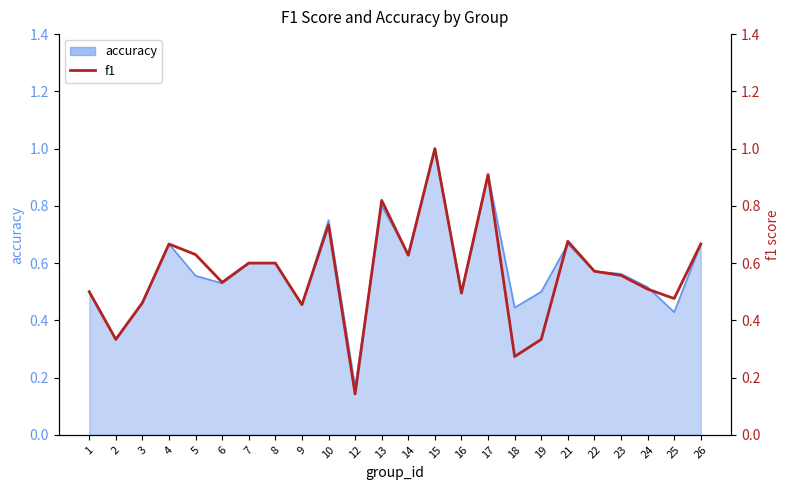

Reading left to right, what are all the values shown in this chart?

accuracy: 0.5	0.3	0.5	0.7	0.6	0.5	0.6	0.6	0.5	0.8	0.2	0.8	0.6	1.0	0.5	0.9	0.4	0.5	0.7	0.6	0.6	0.5	0.4	0.7
f1: 0.5	0.3	0.5	0.7	0.6	0.5	0.6	0.6	0.5	0.7	0.1	0.8	0.6	1.0	0.5	0.9	0.3	0.3	0.7	0.6	0.6	0.5	0.5	0.7